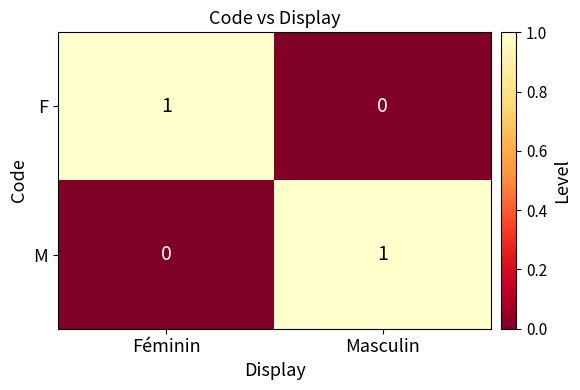

How many categories are shown in the chart?

2